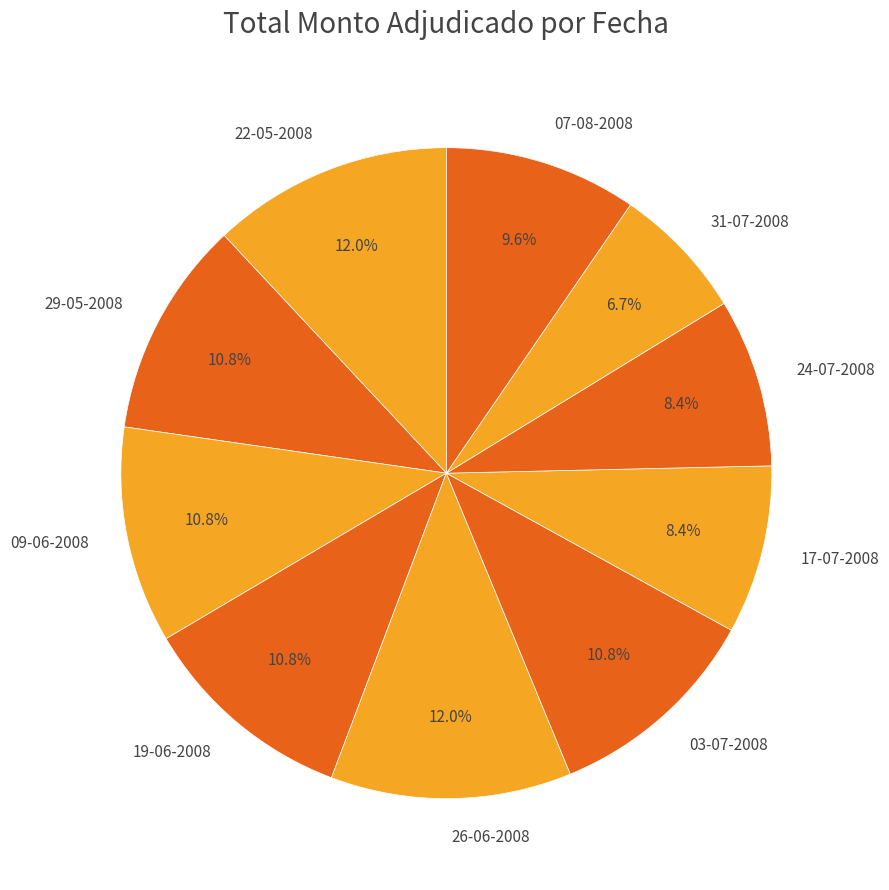

What percentage is the 29-05-2008 slice, to the nearest percent?

11%